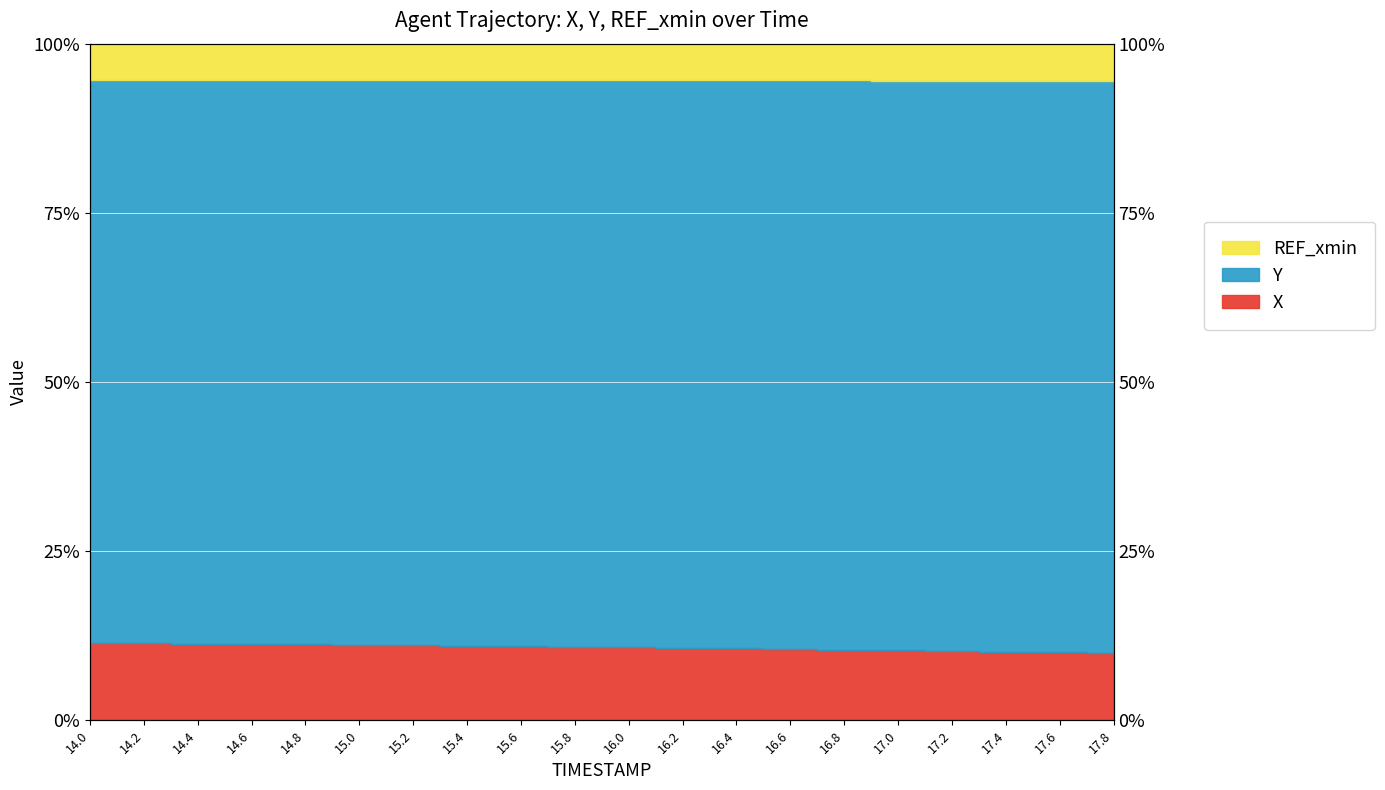

What is the highest value of the Y series?

94.7